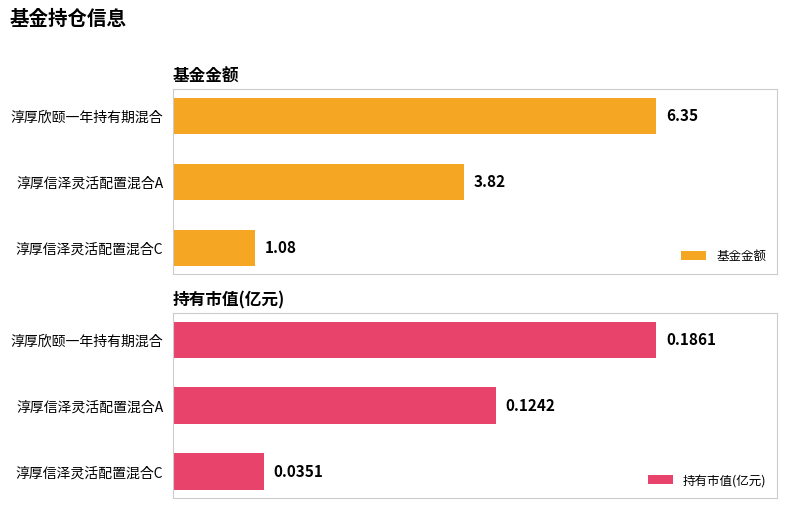

At which label does 基金金额 reach its peak?

淳厚欣颐一年持有期混合